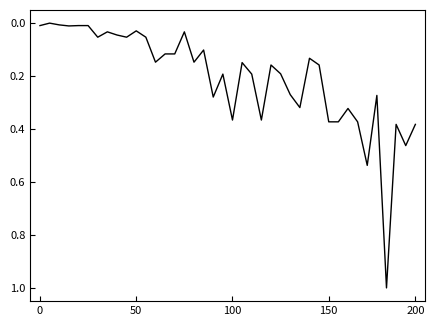

How many lines are shown in the chart?

1